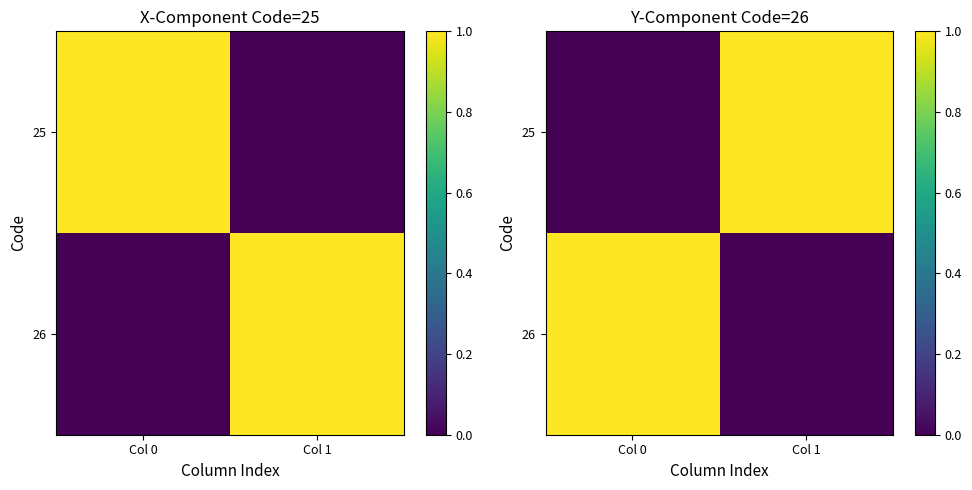

At which label is 26 closest to 0?

Col 1